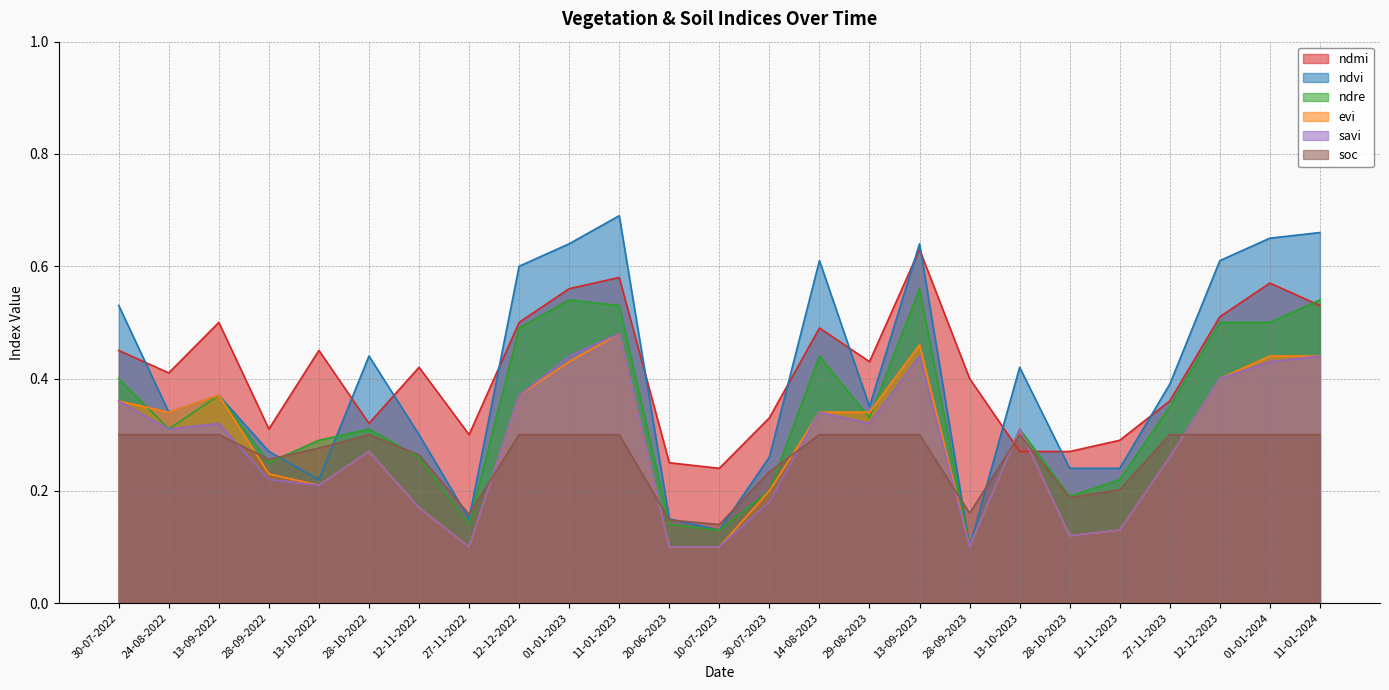

What is the difference between the highest and lowest values at 12-11-2023?

0.2